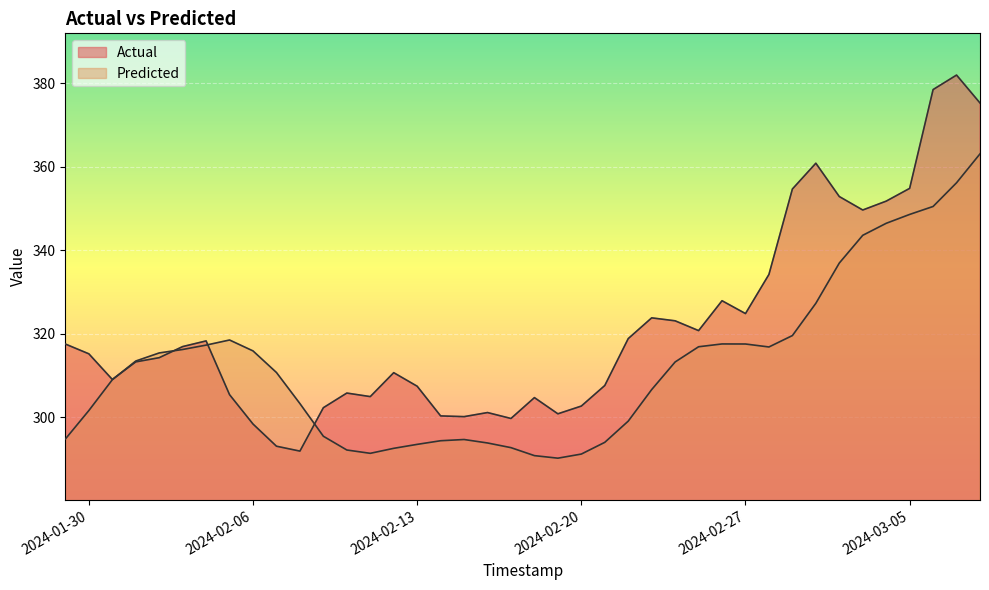

What are all the series names shown in the legend?

Actual, Predicted